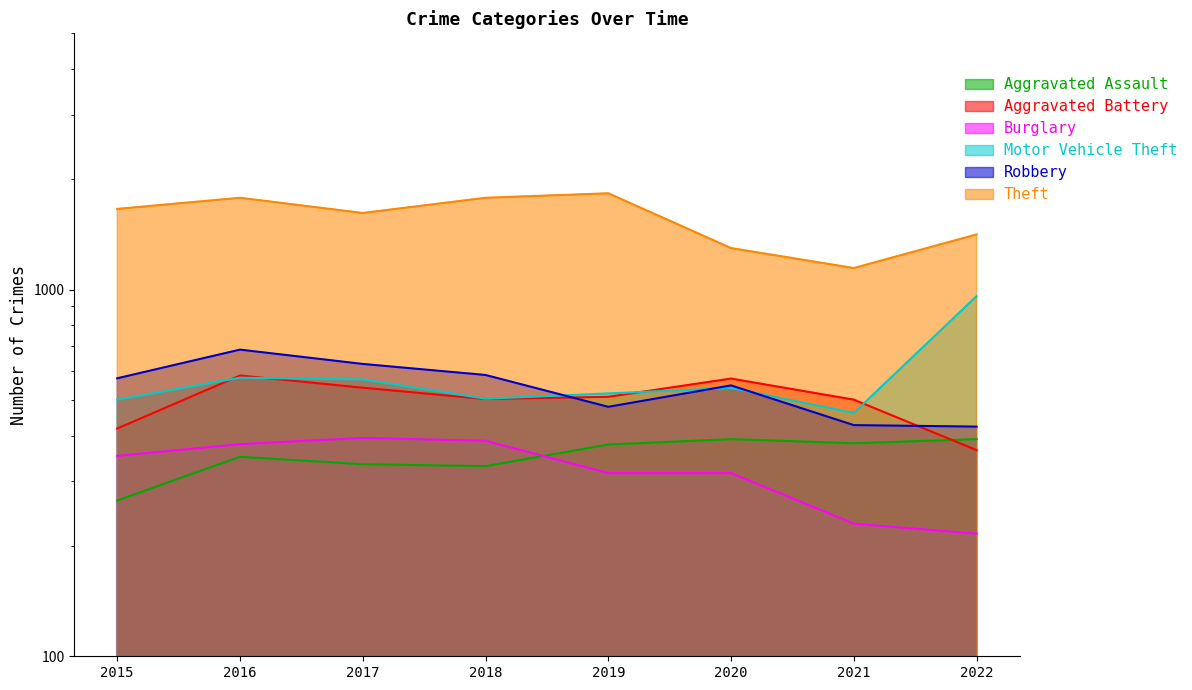

What is the difference between the highest and lowest values at 2022?

1198